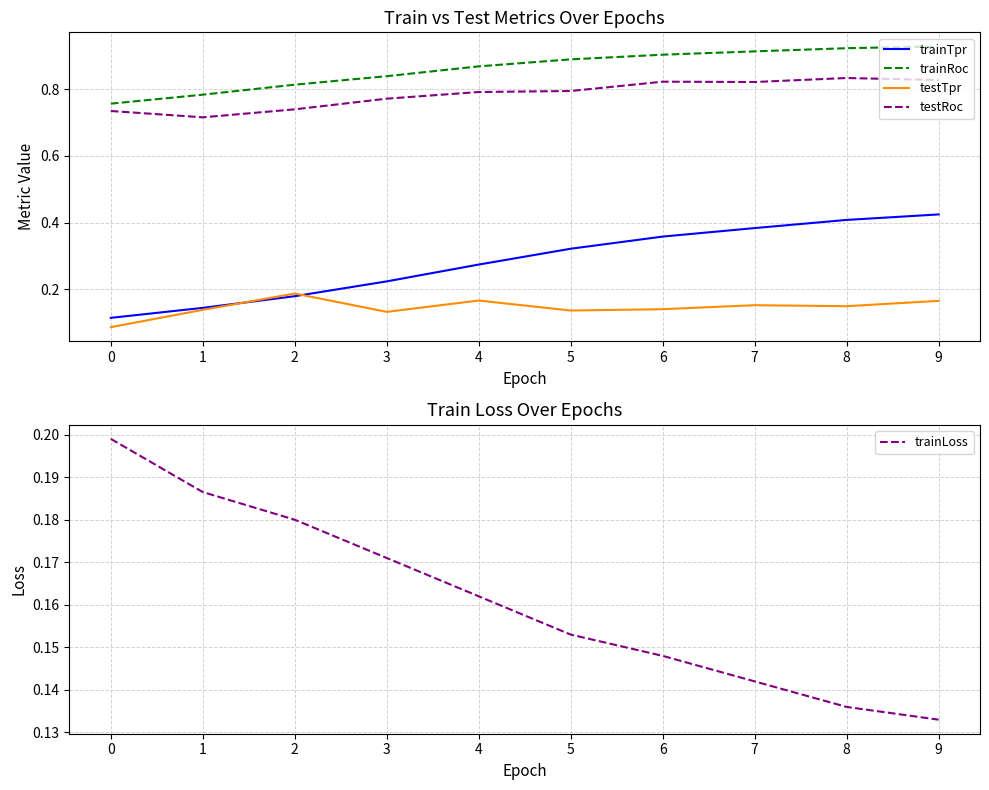

What is the total value across all series at 5?

2.3